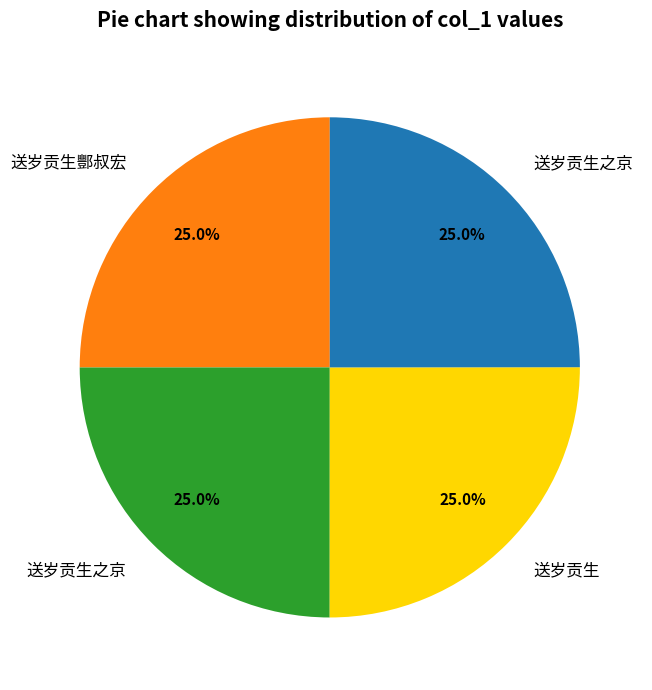

Is there any slice that represents more than half of the pie?

No